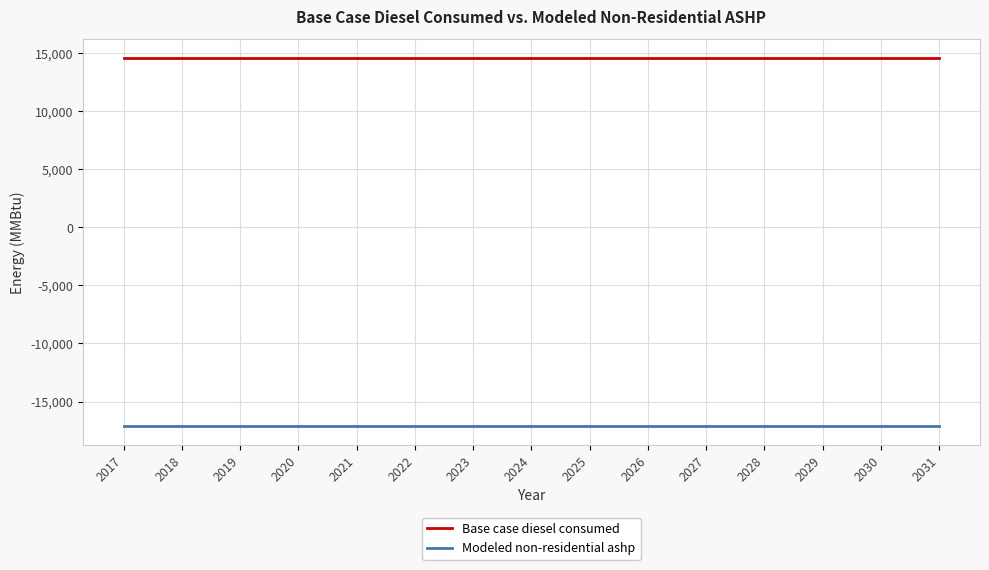

Reading left to right, extract all data points from this chart.

Base case diesel consumed: 14584.8	14584.8	14584.8	14584.8	14584.8	14584.8	14584.8	14584.8	14584.8	14584.8	14584.8	14584.8	14584.8	14584.8	14584.8
Modeled non-residential ashp: -17121.3	-17121.3	-17121.3	-17121.3	-17121.3	-17121.3	-17121.3	-17121.3	-17121.3	-17121.3	-17121.3	-17121.3	-17121.3	-17121.3	-17121.3